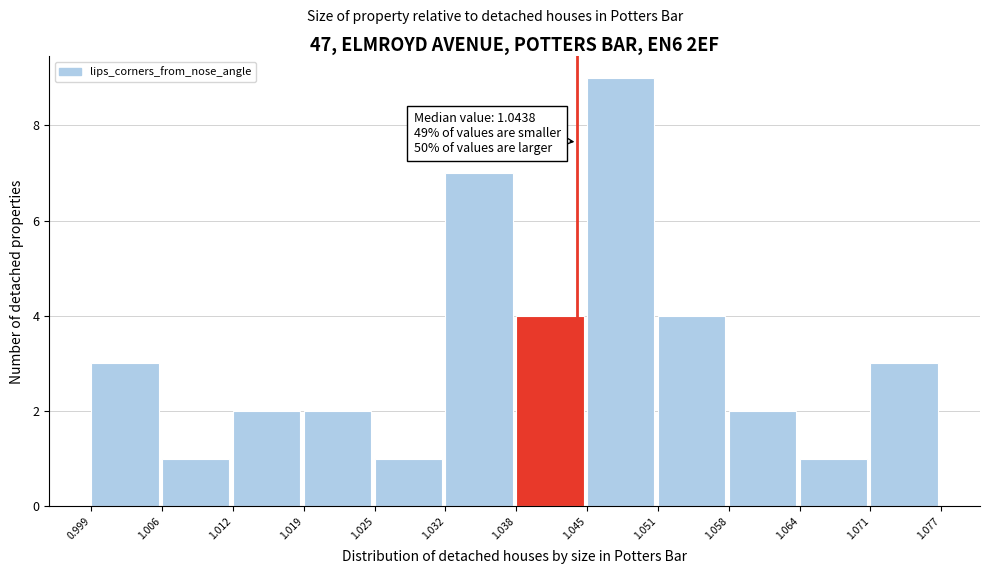

Which range on the x-axis has the tallest bar?

1.045 to 1.051